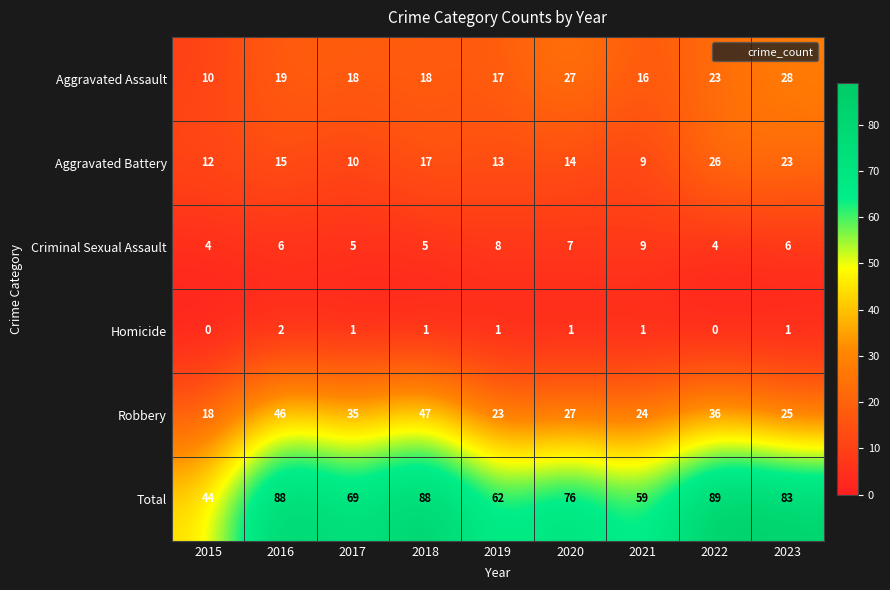

What is the difference between the Robbery values at 2019 and 2016?

23